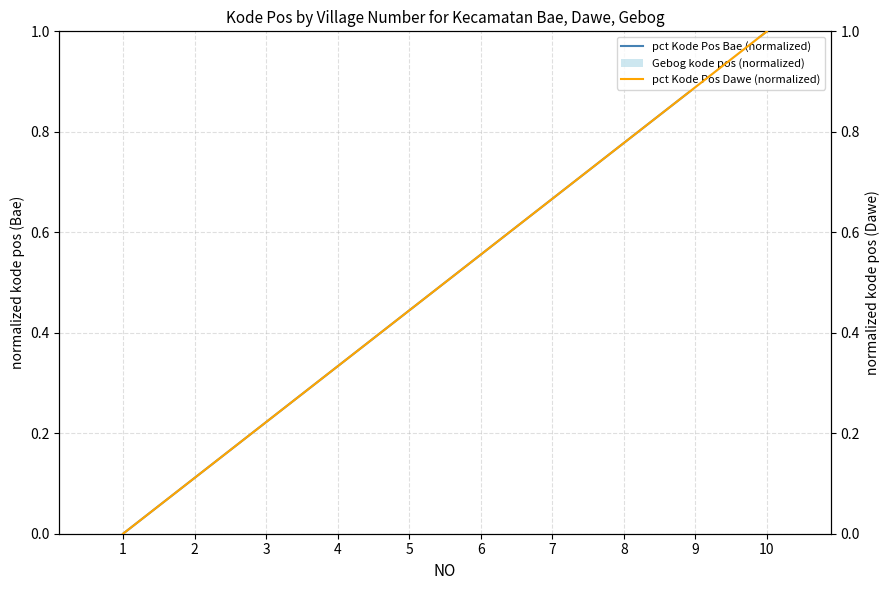

List the series in order of their peak value, lowest first.

Gebog kode pos (normalized), pct Kode Pos Bae (normalized), pct Kode Pos Dawe (normalized)